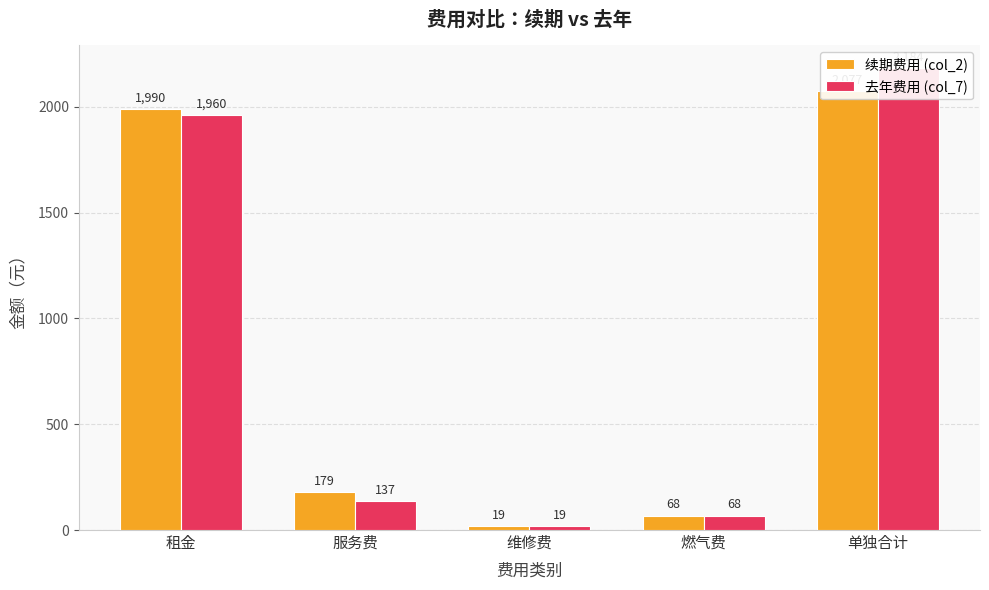

List the series in order of their overall mean, lowest first.

续期费用 (col_2), 去年费用 (col_7)